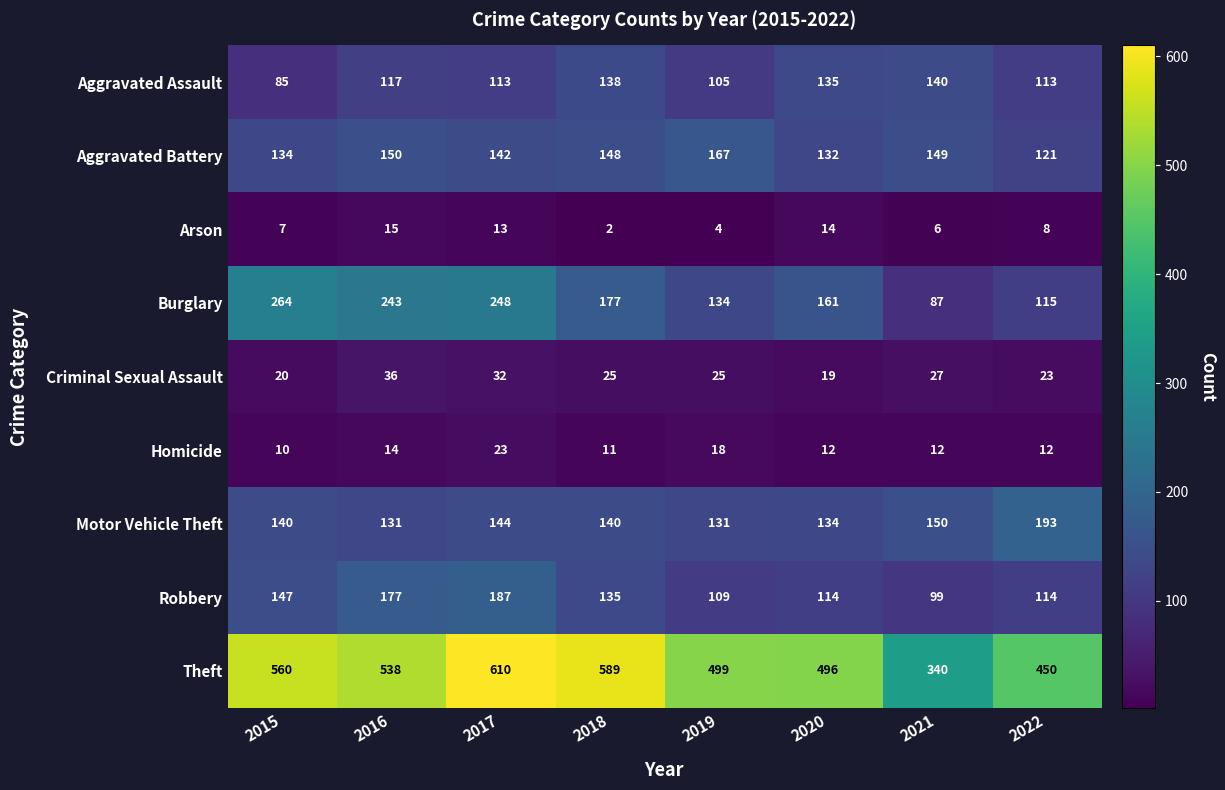

How many data points in Aggravated Assault are less than 117?

4